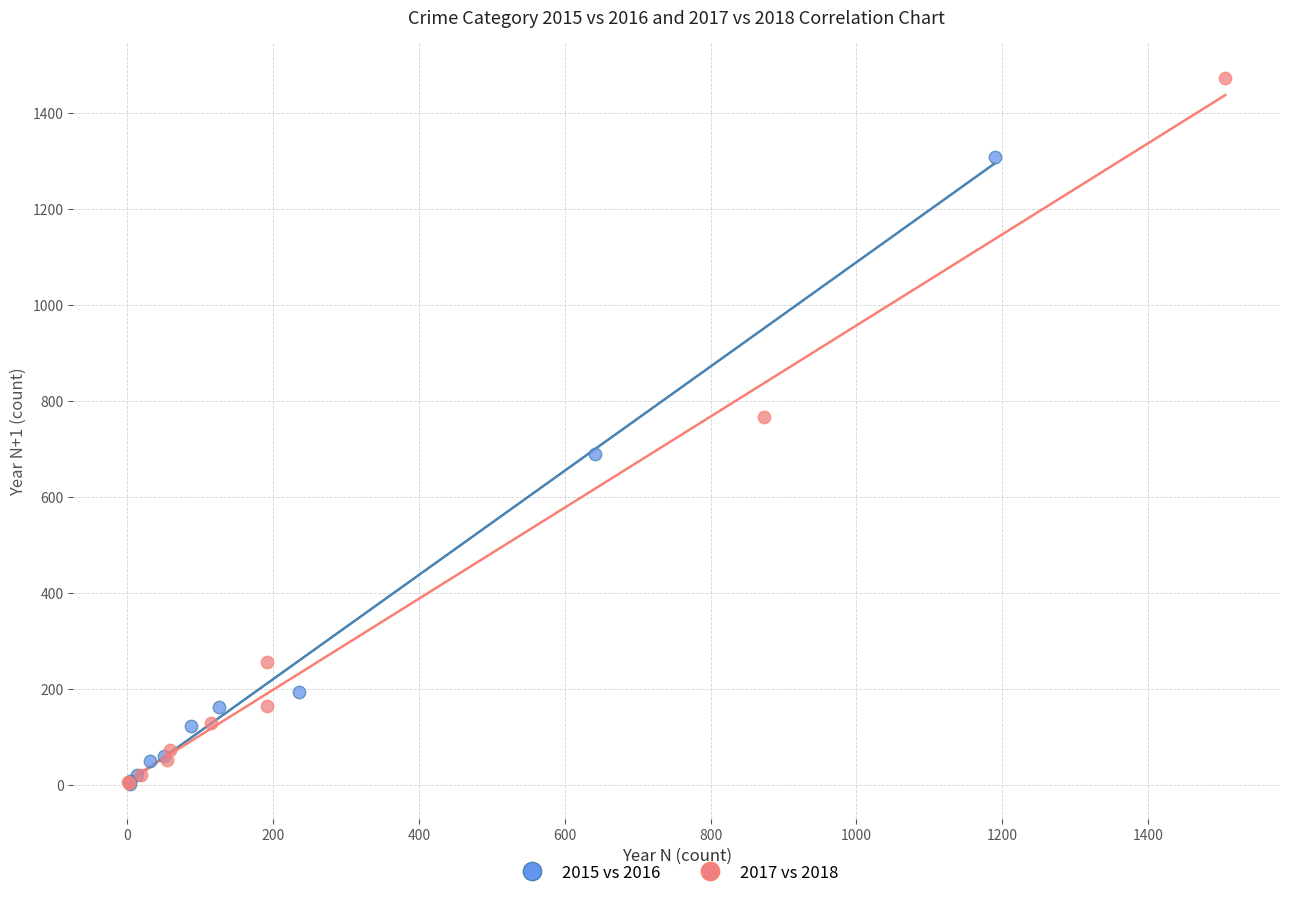

Which series has the largest Y range (max minus min)?

2017 vs 2018